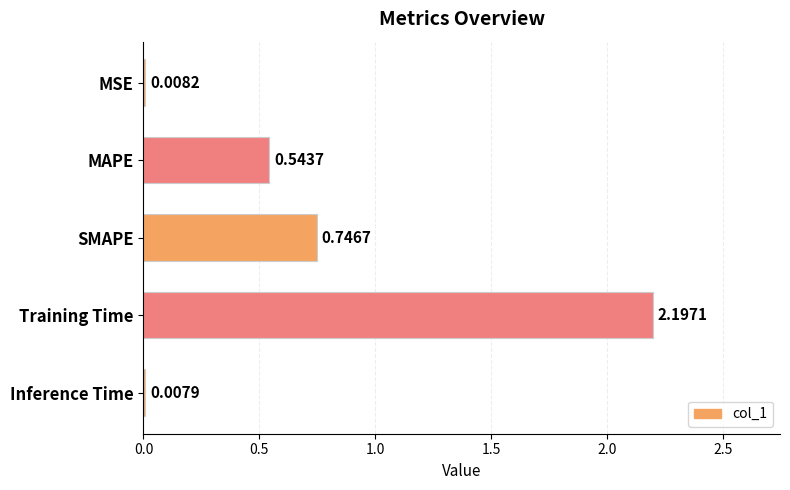

At which label is the value closest to 1?

SMAPE